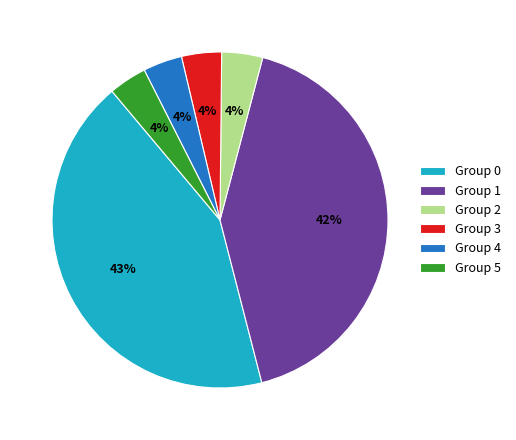

To the nearest percent, what portion does Group 4 represent?

4%